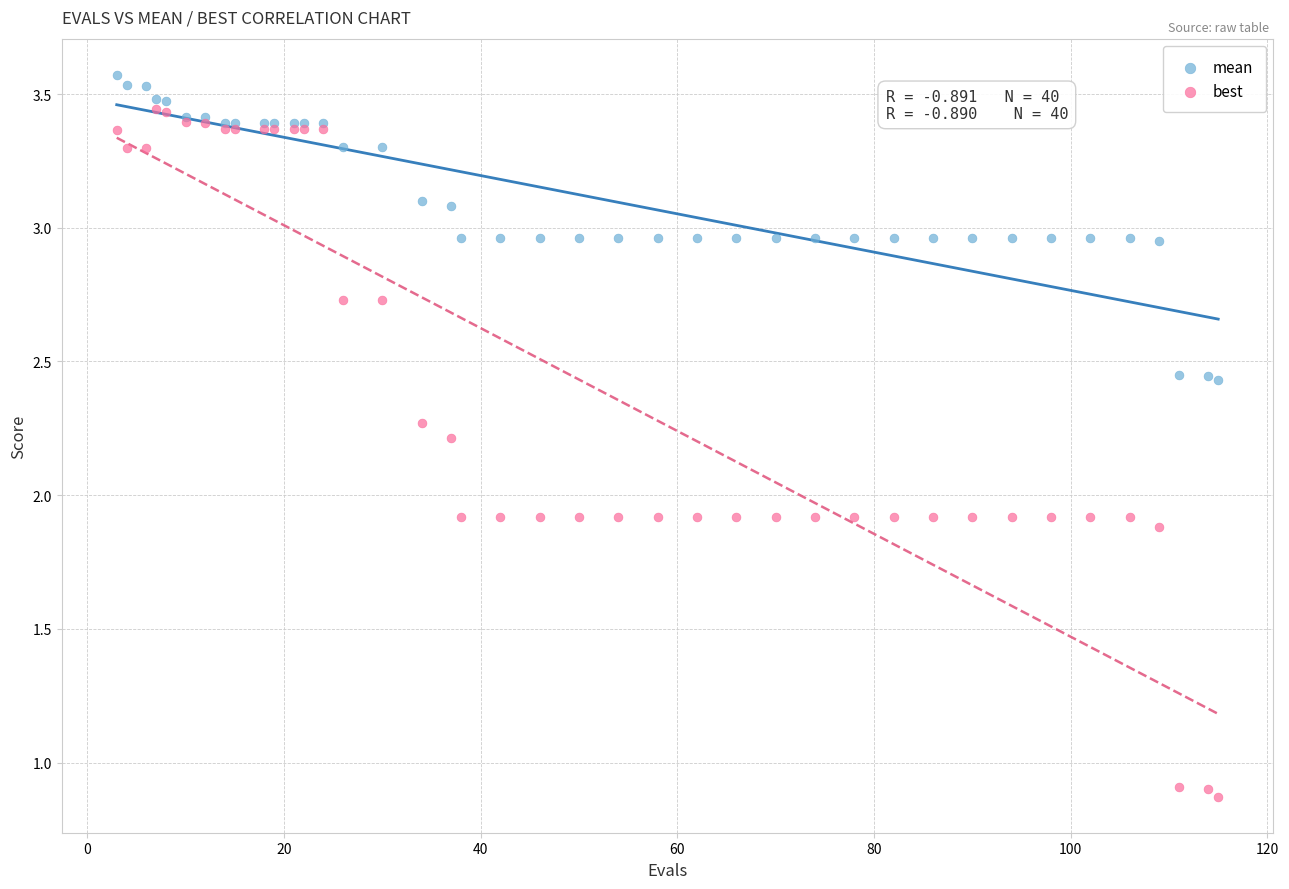

Which series contains the highest Y value?

mean